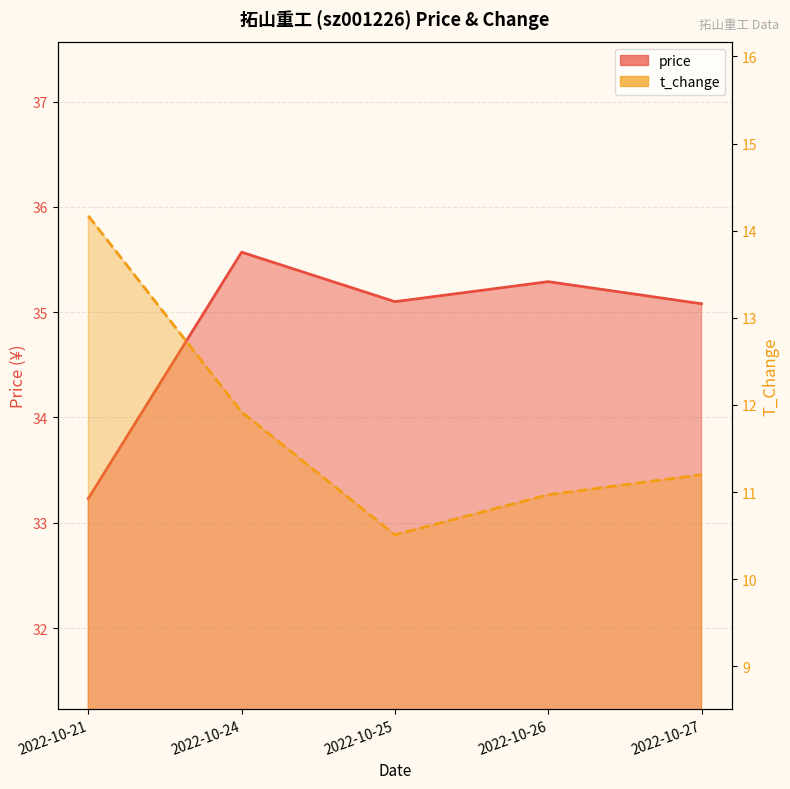

How many lines are shown in the chart?

2